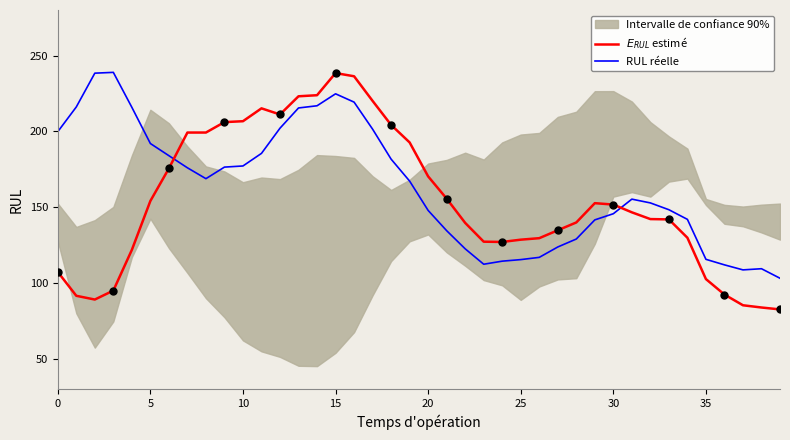

Where is the first local maximum for $E_{RUL}$ estimé?

11